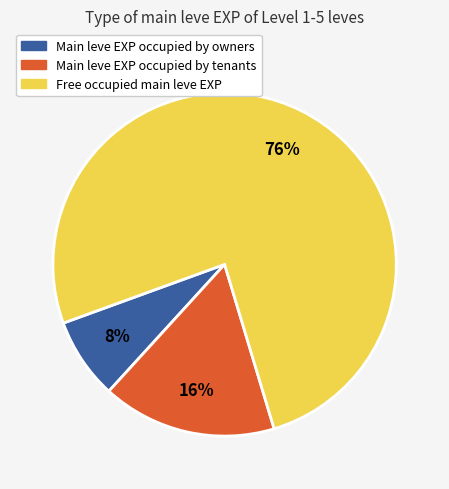

To the nearest percent, what is the average slice percentage?

33%